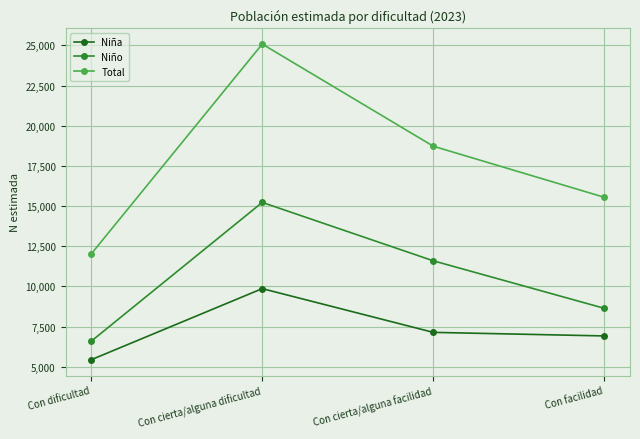

At how many categories does at least one series exceed 19020?

1